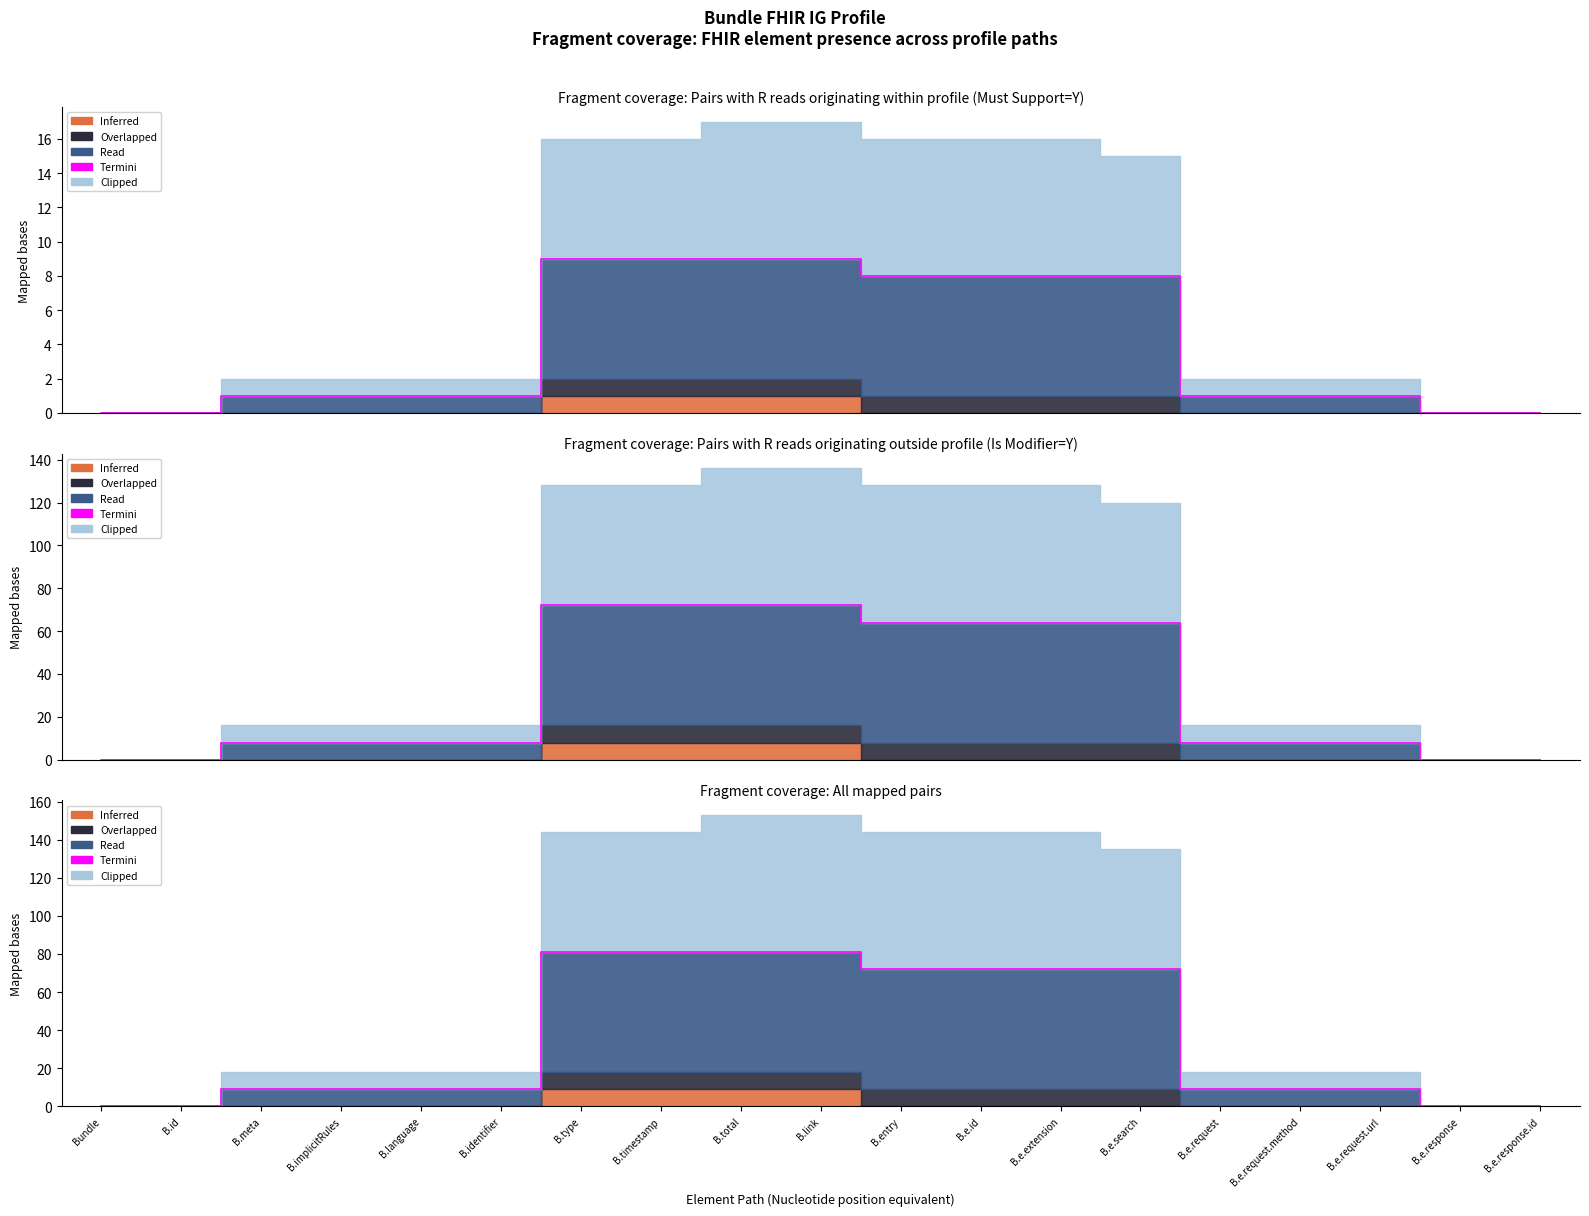

What is the difference between the maximum and minimum values?

81